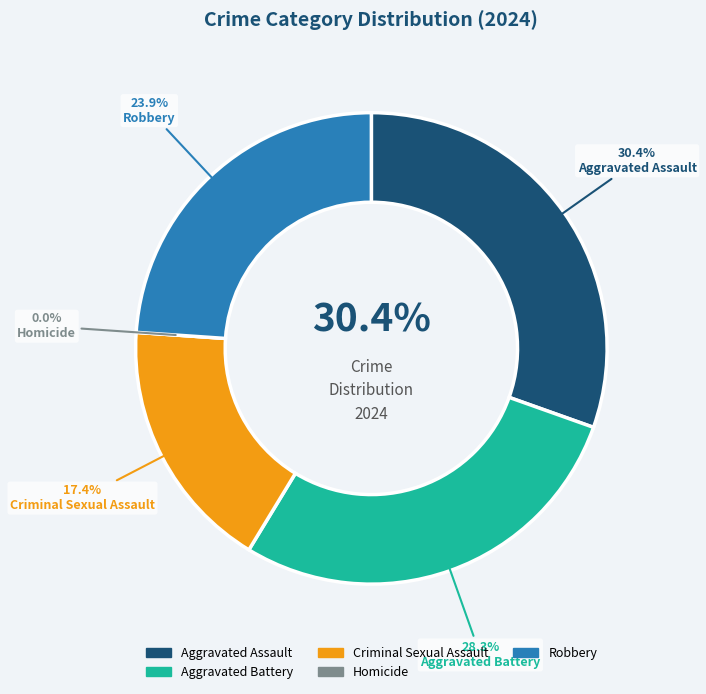

The Homicide slice represents 0% of the pie. True or false?

True